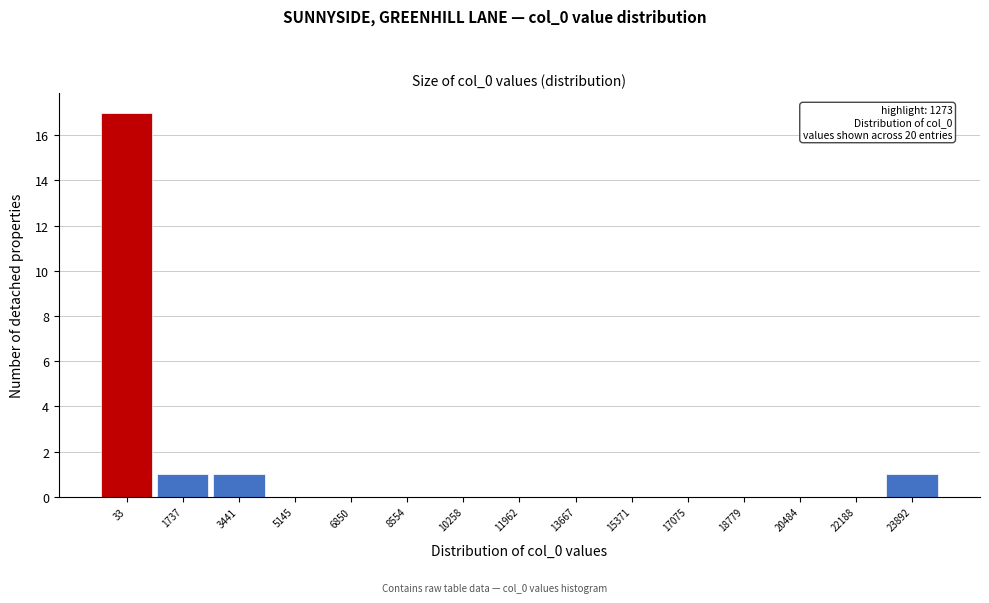

Reading left to right, transcribe all the data shown in this chart.

33=17	1737=1	3441=1	5145=0	6850=0	8554=0	10258=0	11962=0	13667=0	15371=0	17075=0	18779=0	20484=0	22188=0	23892=1